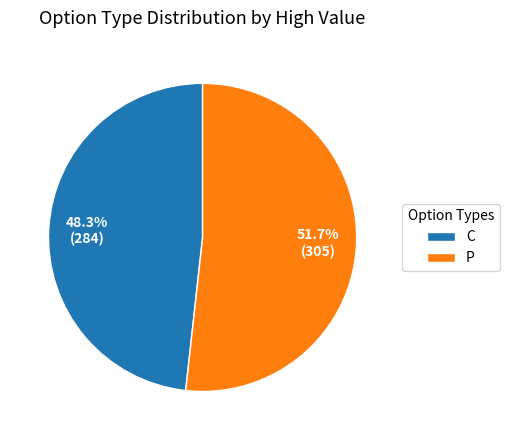

To the nearest percent, what percentage of the pie is P?

52%